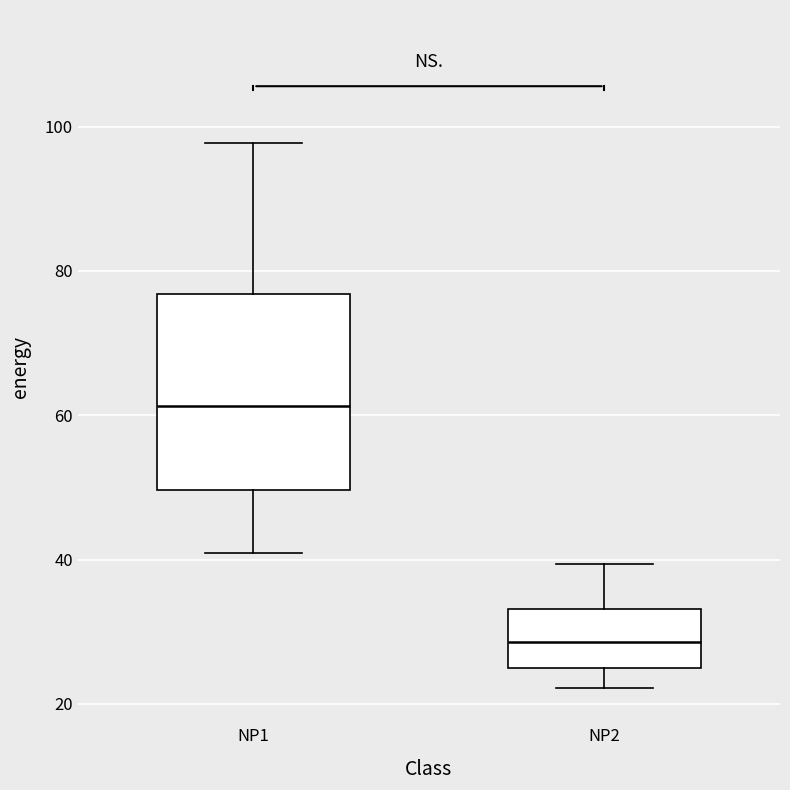

Reading left to right, transcribe this box plot: for each box, give where its median line is, the range the box spans, and where its two whiskers end, as read against the y-axis. The values are not printed on the chart, so give them approximately, as read against the axis.

NP1: median 62, box 50 to 76, whiskers 40 to 98
NP2: median 28, box 24 to 34, whiskers 22 to 40